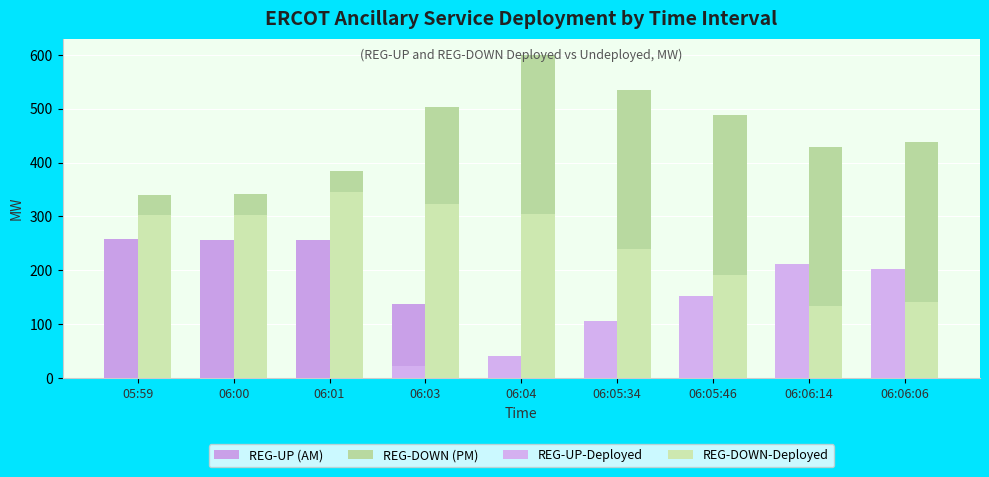

Rank the series by their average value, from highest to lowest.

REG-DOWN (PM), REG-DOWN-Deployed, REG-UP (AM), REG-UP-Deployed